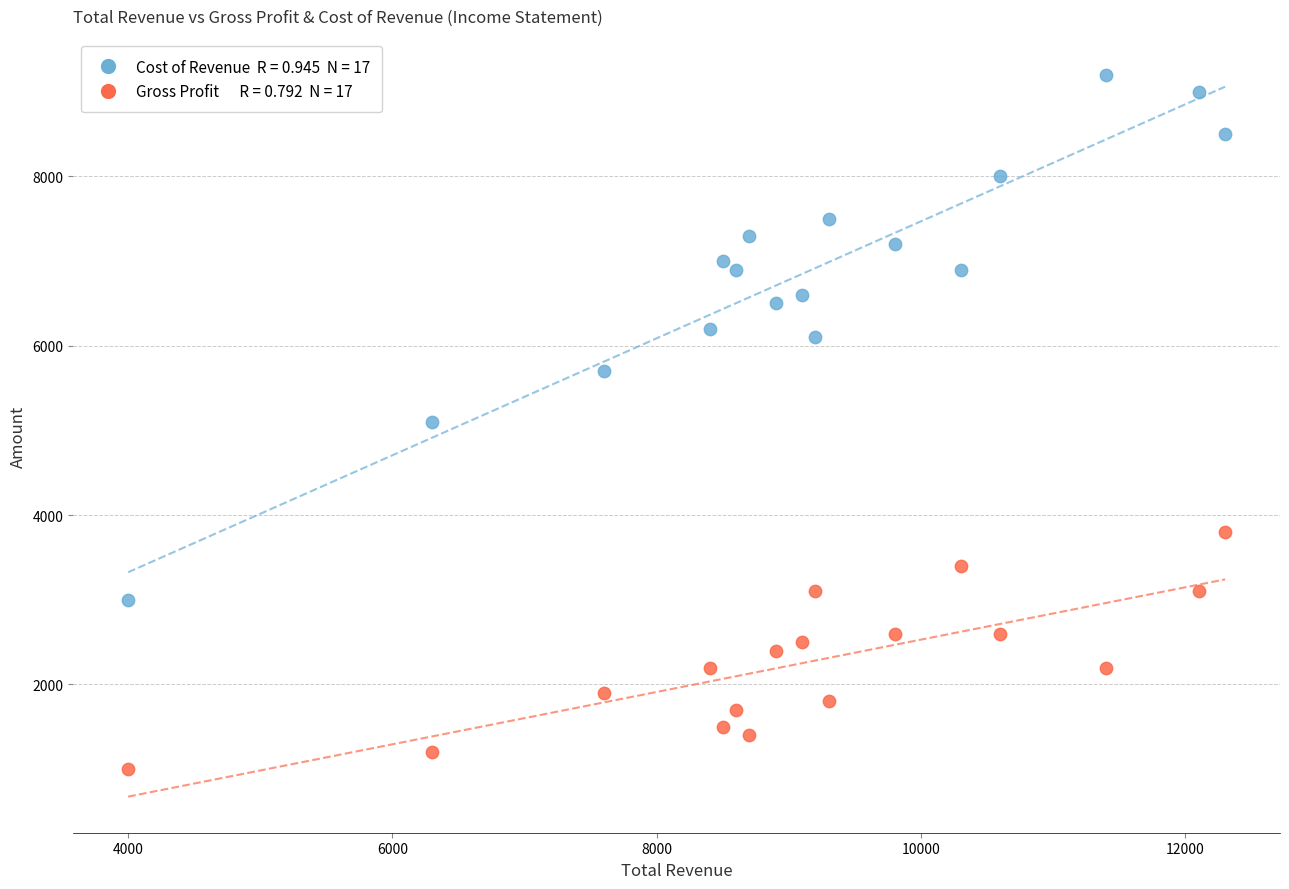

Across all data points, what is the range of Y values (max minus min)?

8200